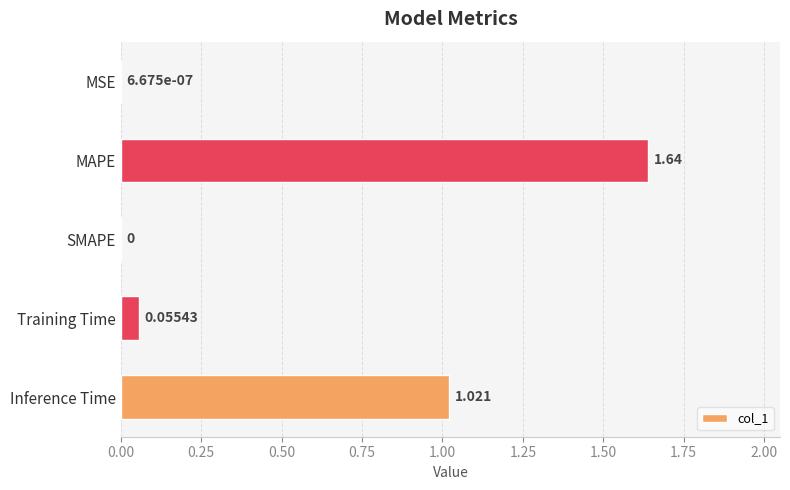

Count the number of categories in the chart.

5